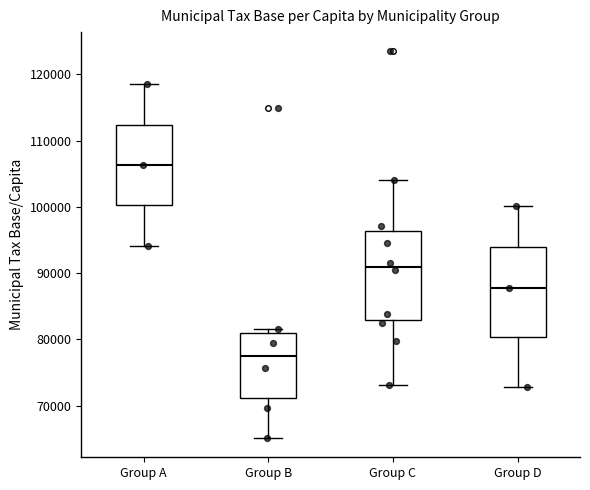

Which box has the lowest median line?

Group B